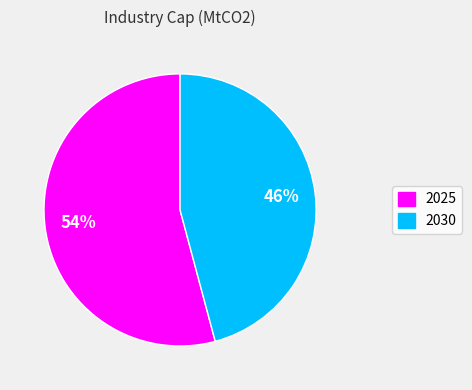

Count the number of slices in the pie.

2